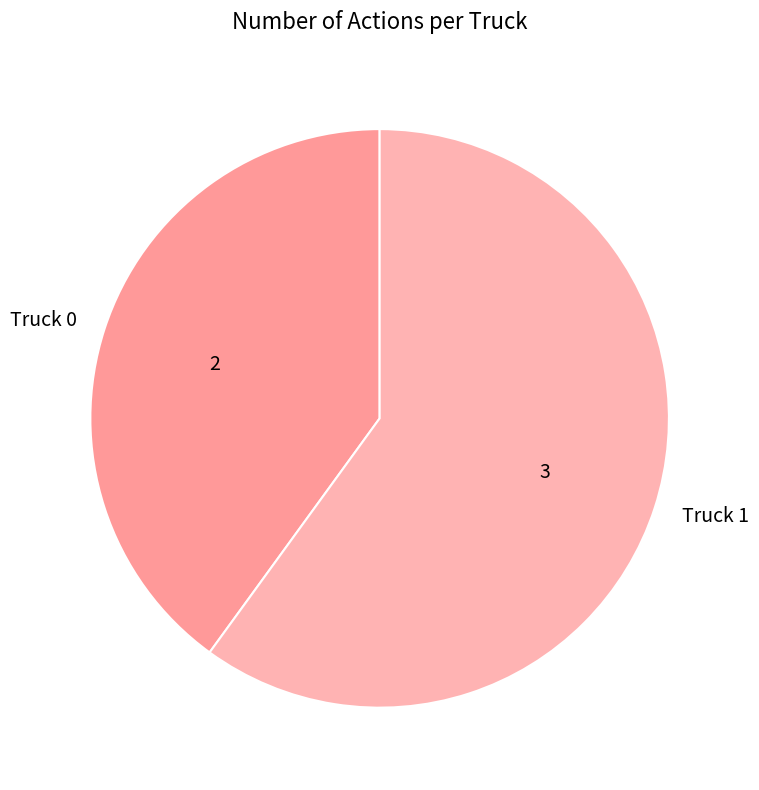

What is the largest slice in the pie chart?

Truck 1